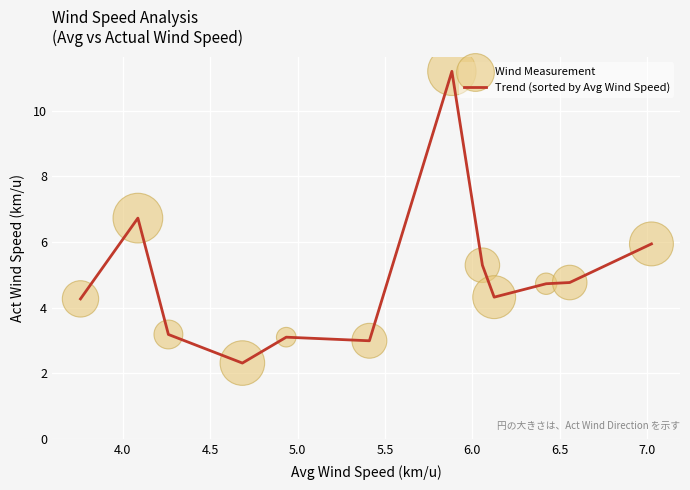

What is the minimum value shown in the chart?

2.3